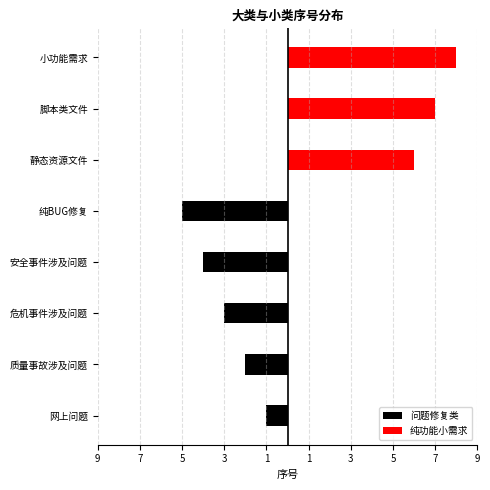

What is the difference between the 问题修复类 values at 纯BUG修复 and 静态资源文件?

5